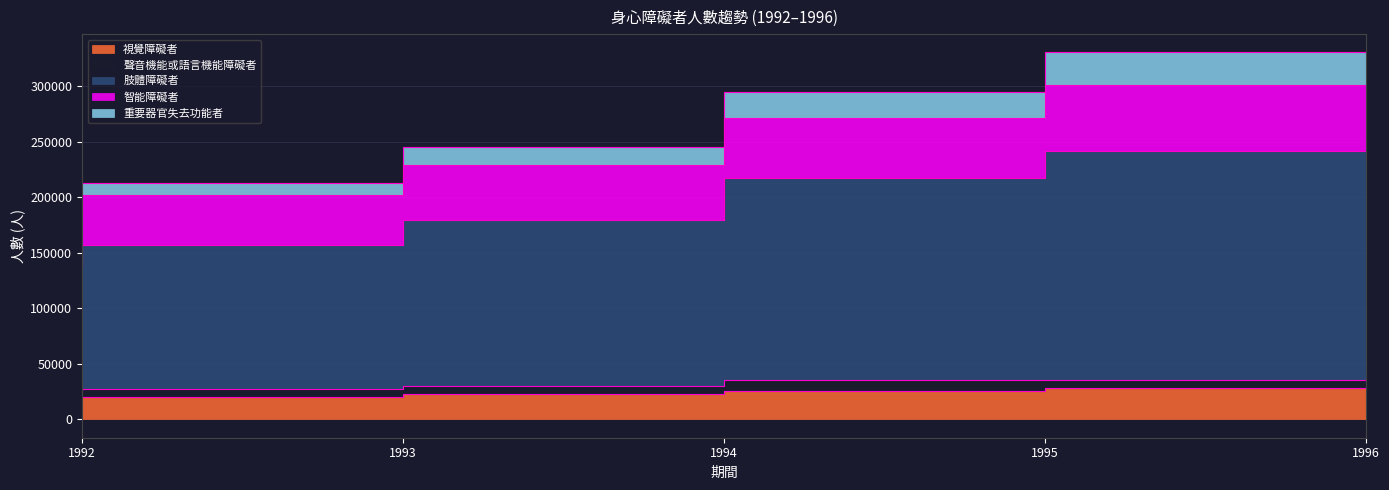

Which series has the largest range (max minus min)?

智能障礙者